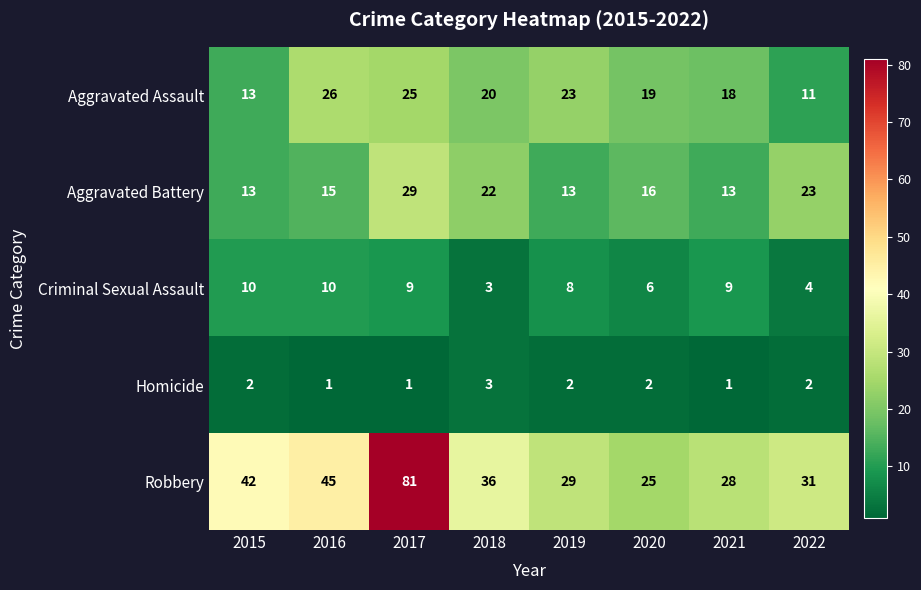

At how many categories does at least one series exceed 27?

7